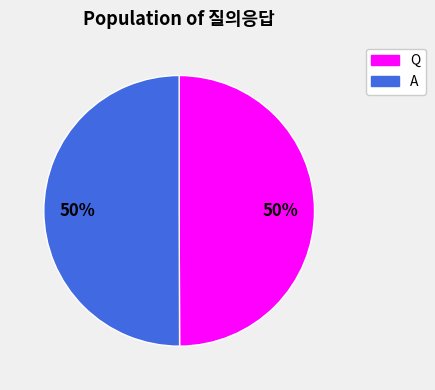

What percentage is the A slice, to the nearest percent?

50%